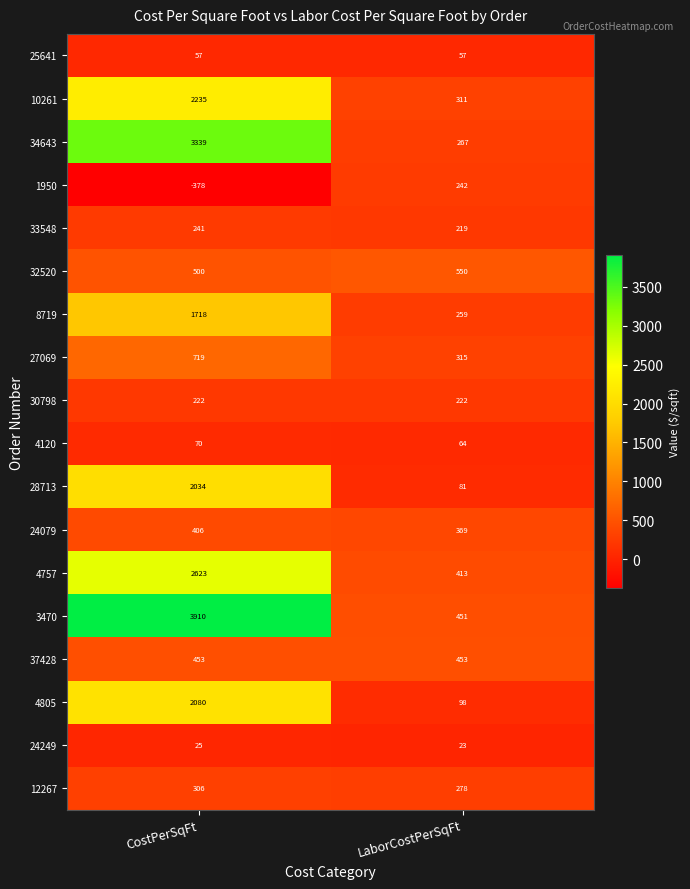

What is the smallest value displayed?

-378